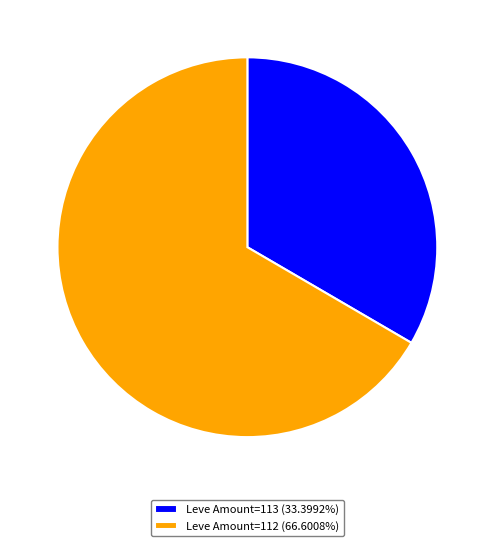

Count the number of slices in the pie.

2